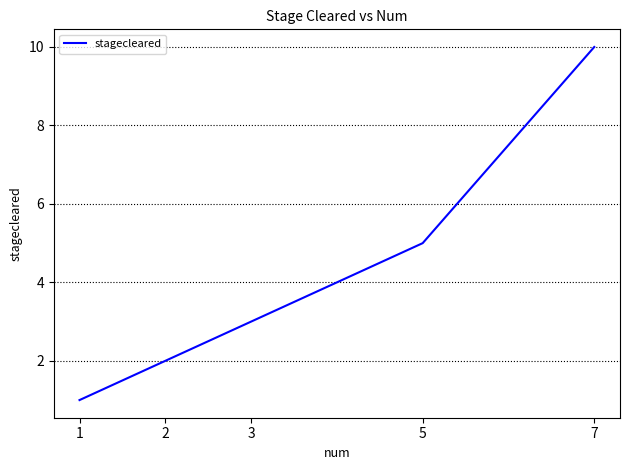

What is the approximate value at 7?

10